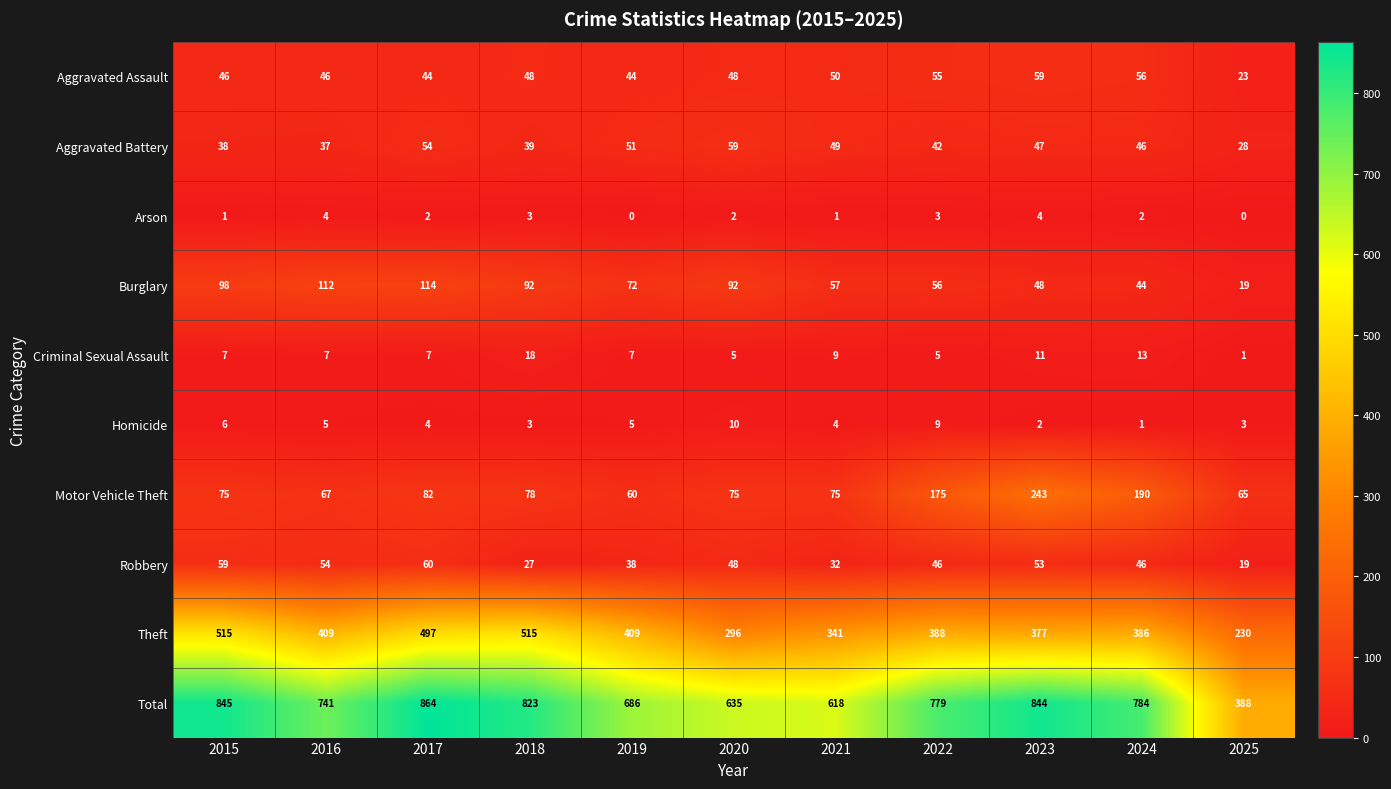

At which category is the sum across all series the highest?

2017